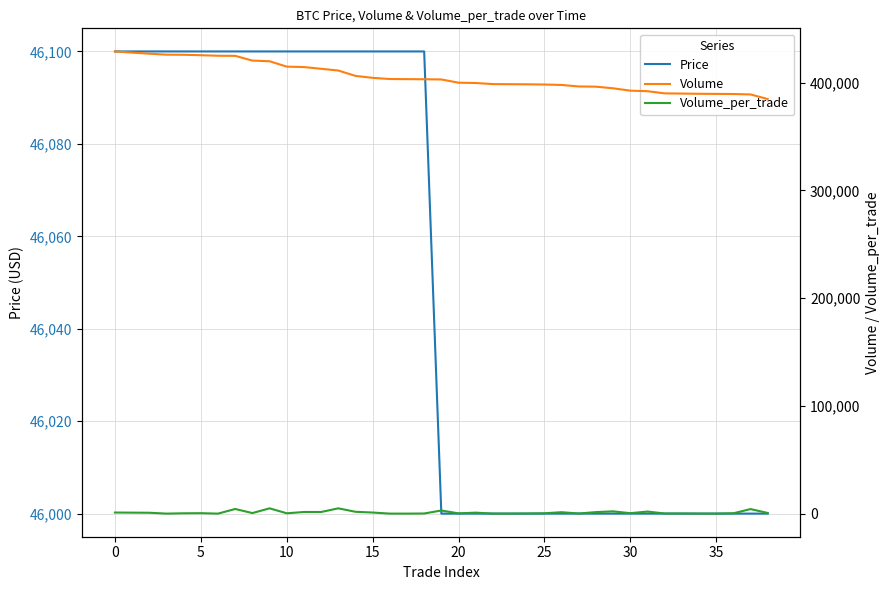

True or false: Price and Volume_per_trade cross at least once.

False